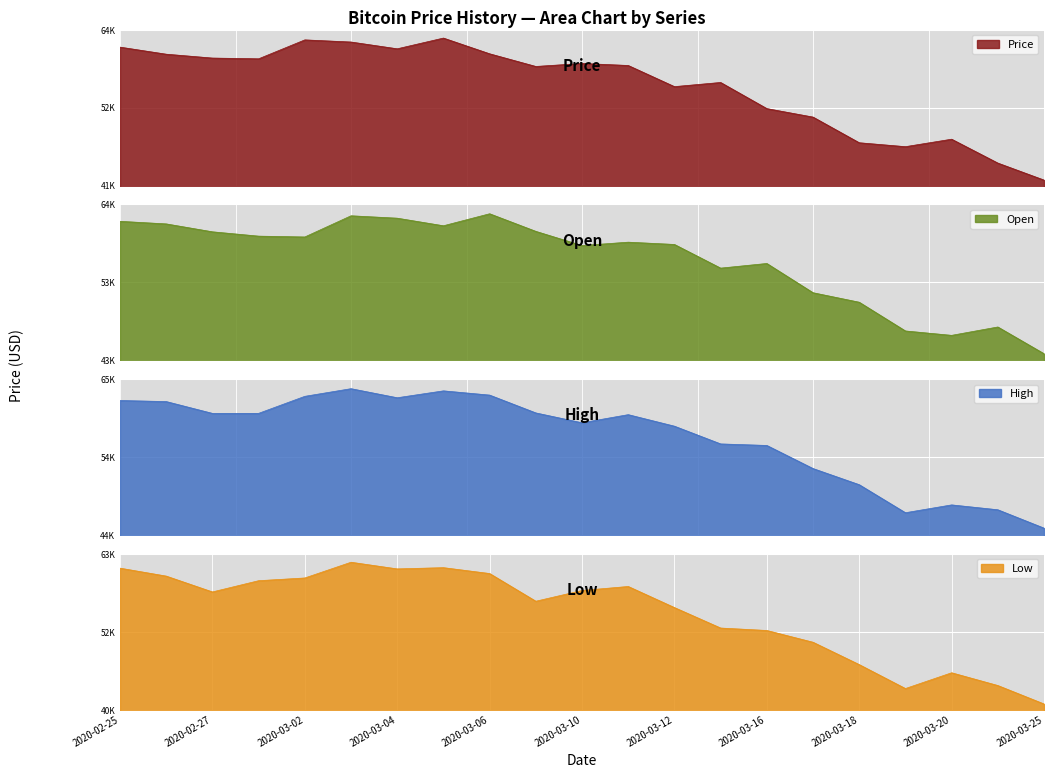

List the series in order of their overall mean, lowest first.

Low, Price, Open, High